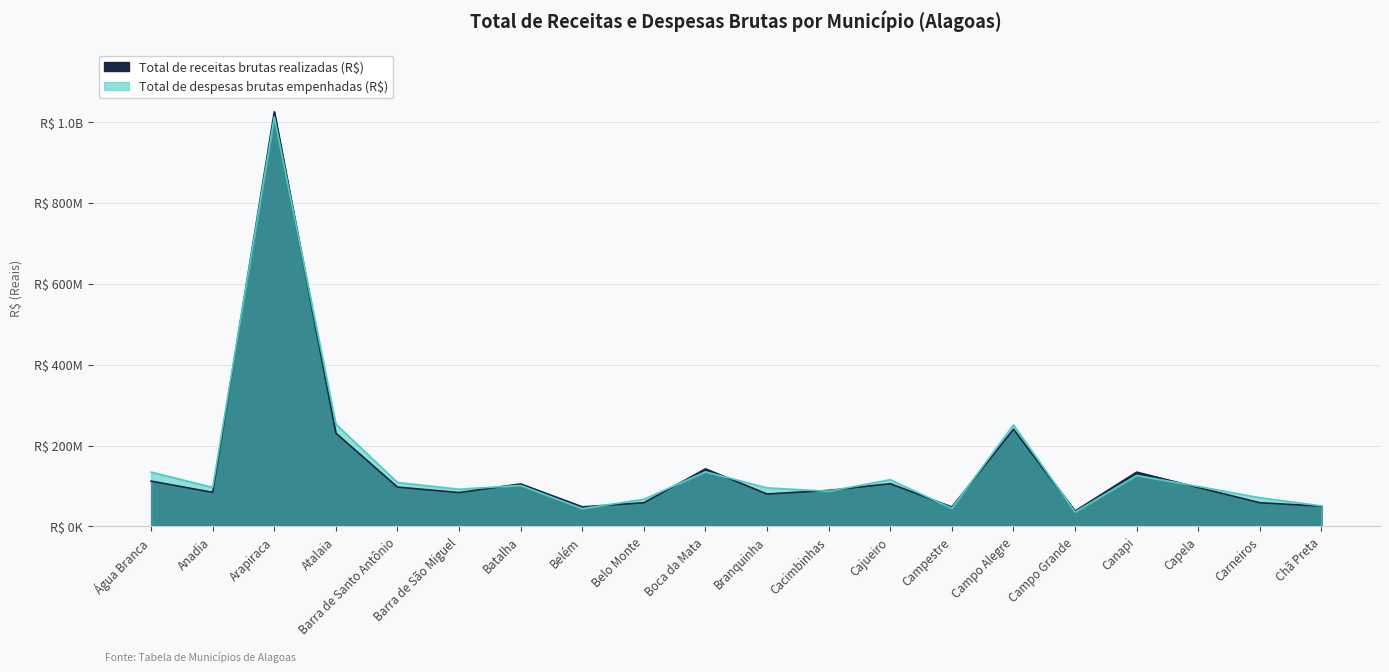

What are all the series names shown in the legend?

Total de receitas brutas realizadas (R$), Total de despesas brutas empenhadas (R$)